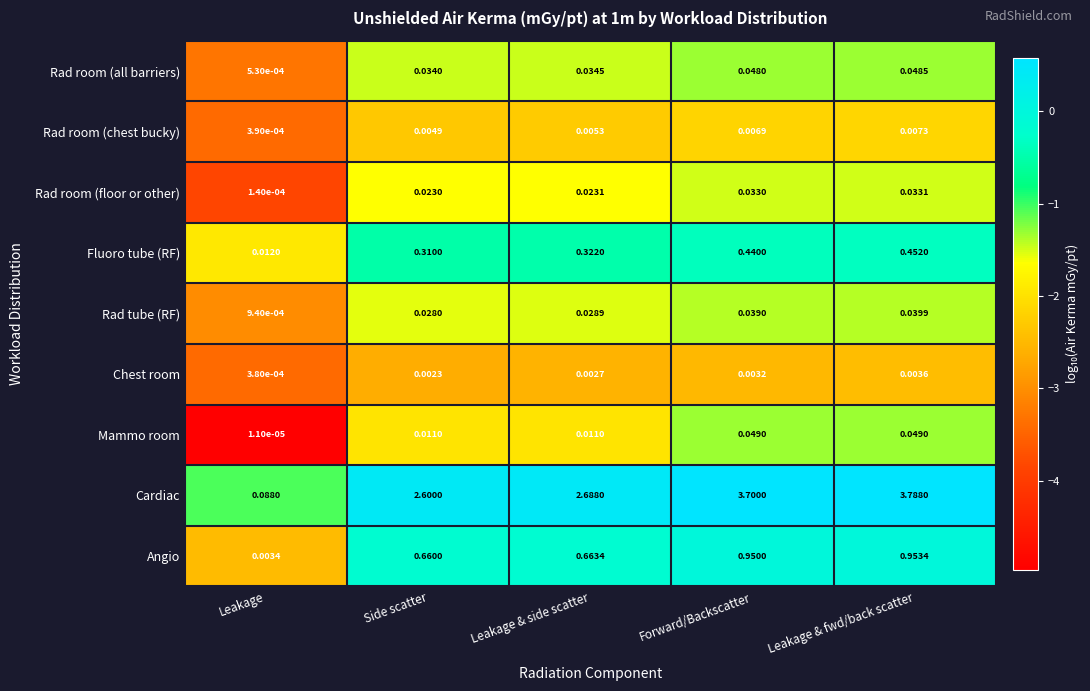

Rank the series by their maximum value, from lowest to highest.

Chest room, Rad room (chest bucky), Rad room (floor or other), Rad tube (RF), Rad room (all barriers), Mammo room, Fluoro tube (RF), Angio, Cardiac